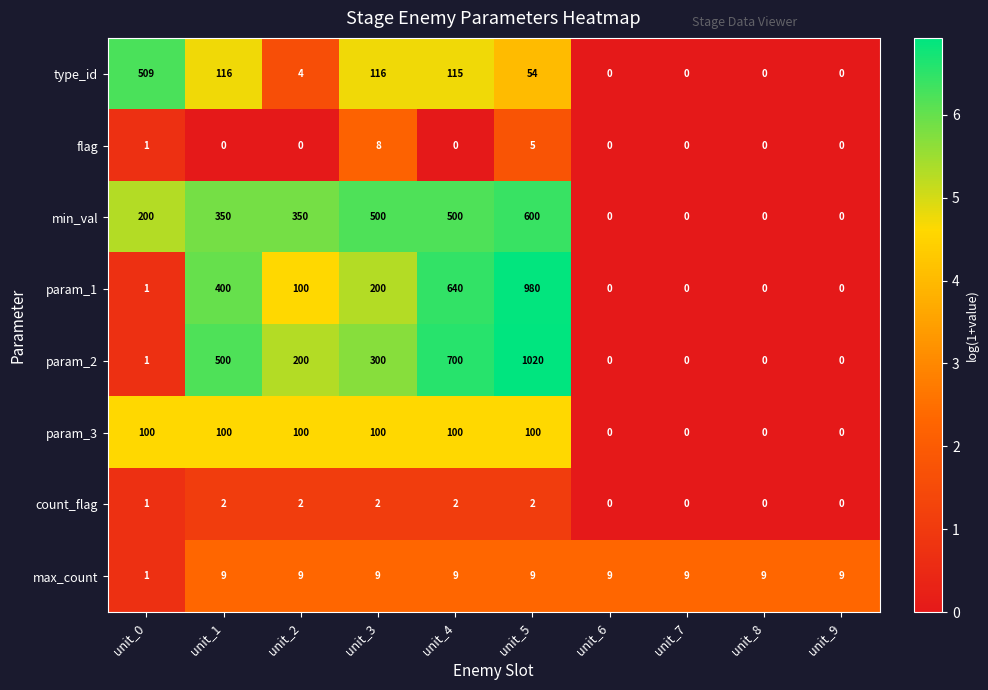

What is the spread (max minus min) of values at unit_6?

9